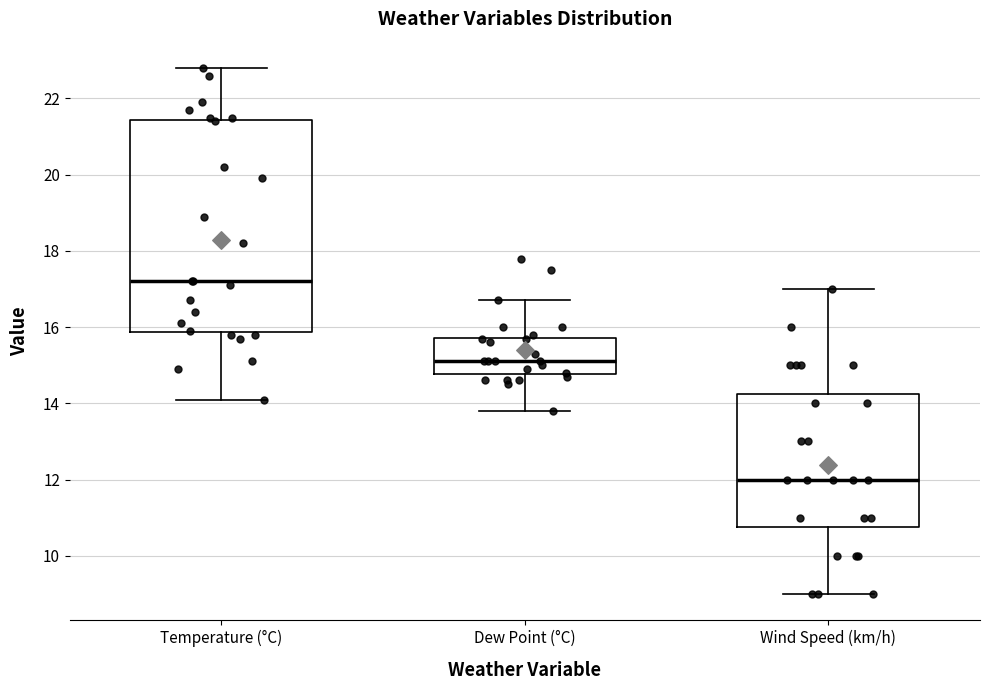

Which box has the lowest median line?

Wind Speed (km/h)